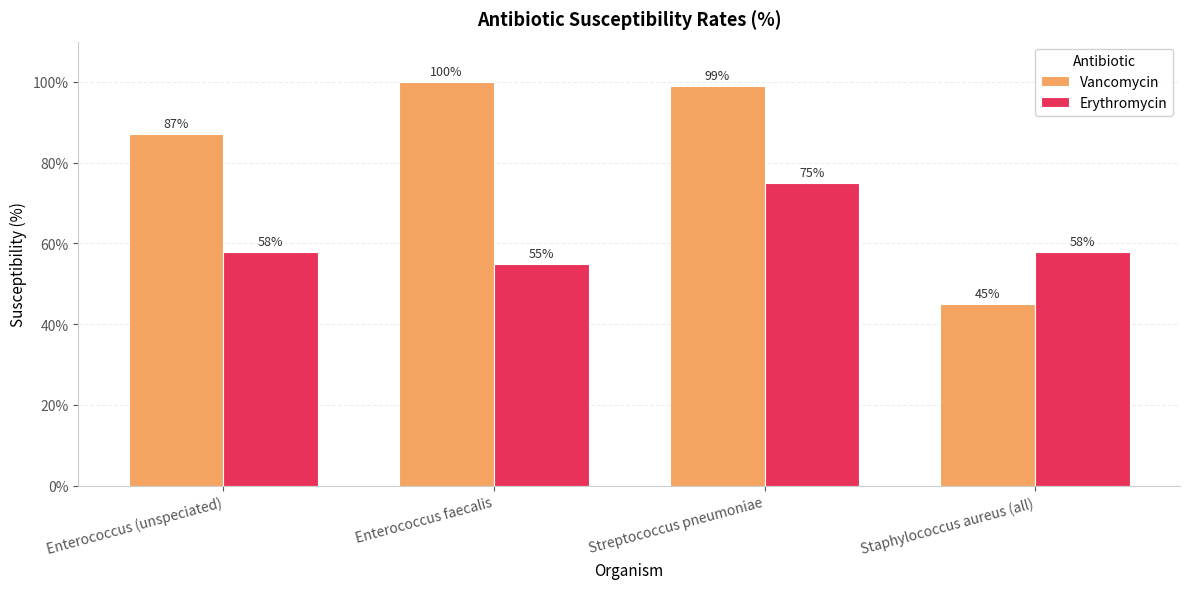

Rank the series by their average value, from highest to lowest.

Vancomycin, Erythromycin